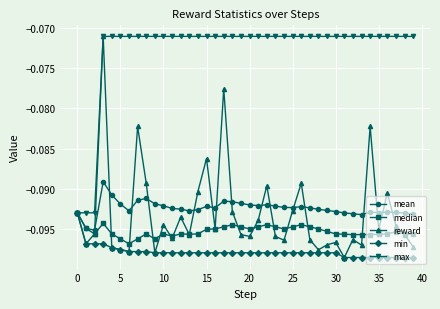

Which series has the widest spread of values?

reward